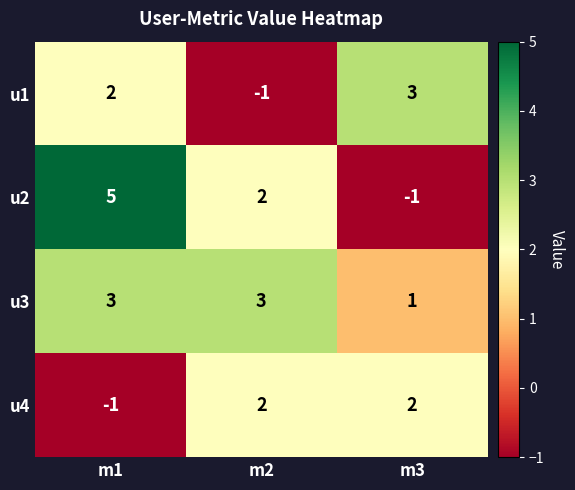

What is the sum of all u3 values?

7